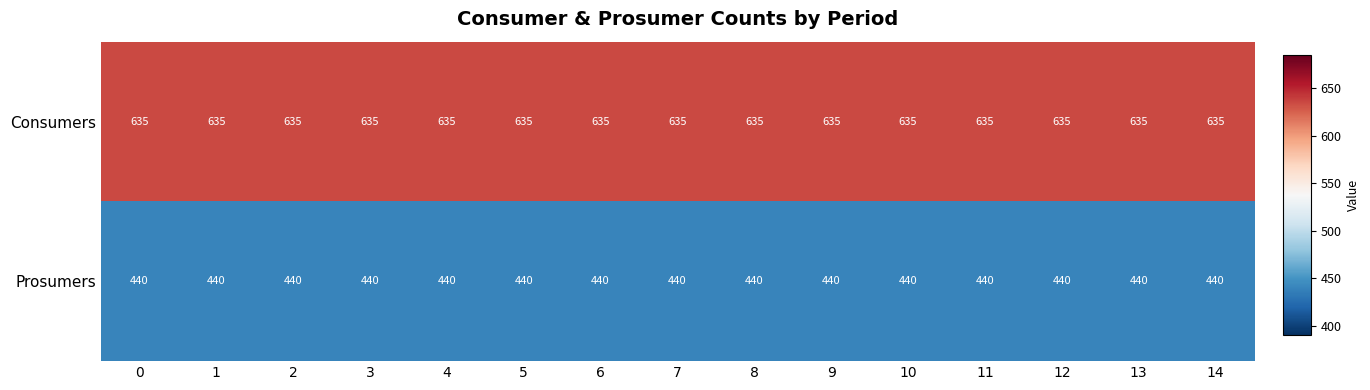

What is the greatest value displayed?

635